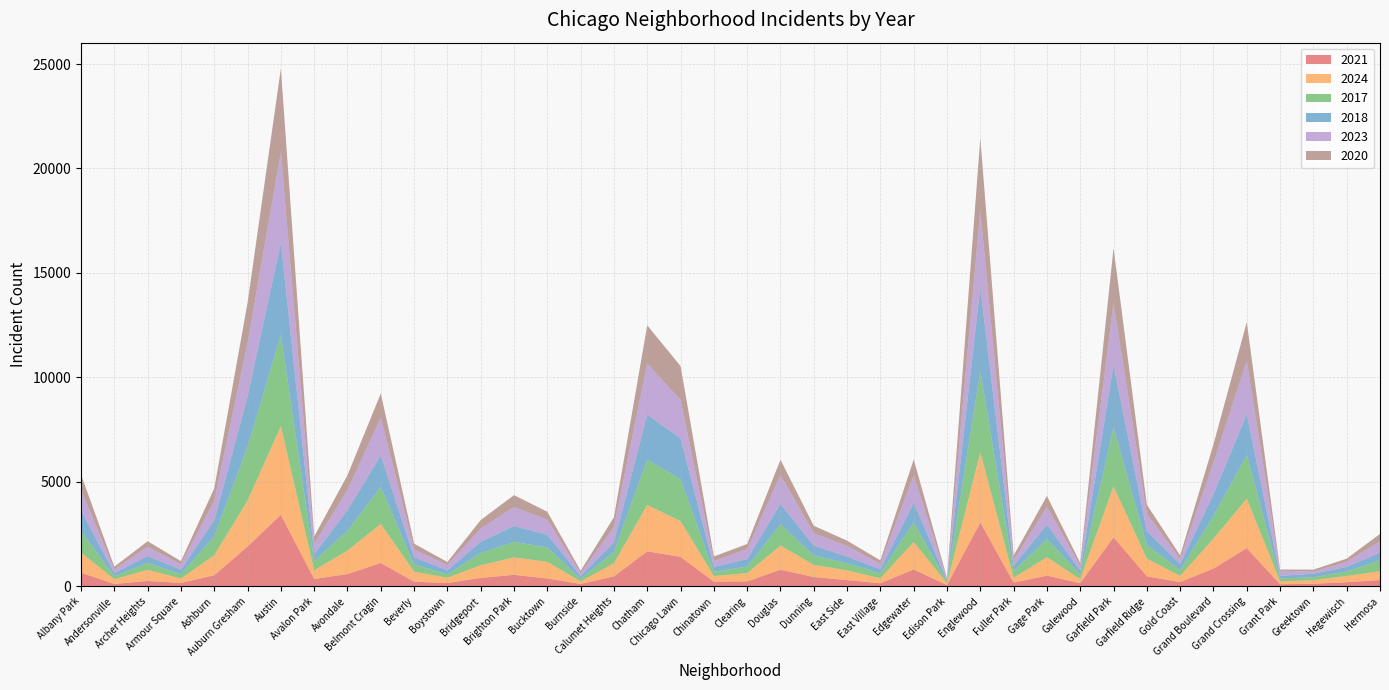

Reading left to right, list all the values displayed in this chart.

2021: 647	107	251	156	522	1903	3418	344	582	1111	214	153	397	544	370	109	470	1670	1404	217	230	789	441	290	143	801	52	3053	173	506	145	2344	472	195	846	1822	96	117	191	292
2024: 964	227	532	213	962	2195	4241	420	1124	1870	481	252	608	834	799	117	632	2217	1711	268	394	1156	578	468	234	1314	88	3357	232	882	192	2435	850	295	1435	2369	139	168	300	422
2017: 1030	148	333	210	901	2577	4378	443	946	1771	348	162	589	744	689	125	541	2172	2002	204	316	1022	454	342	245	948	74	3888	321	866	231	2825	648	273	1083	2088	135	145	214	516
2018: 975	149	325	213	772	2407	4417	336	984	1511	342	190	530	761	602	138	451	2150	1965	233	357	979	469	321	183	941	64	4017	246	703	177	2999	670	301	1046	1950	127	166	218	379
2023: 975	167	449	255	931	2565	4329	486	969	1810	378	257	637	907	721	137	746	2457	1833	282	481	1369	600	502	267	1294	56	3680	266	842	244	2946	824	237	1501	2552	247	102	244	544
2020: 755	135	263	153	599	1922	4002	352	709	1156	274	145	406	571	382	114	463	1823	1625	218	242	741	351	257	164	769	65	3452	229	521	129	2634	439	171	881	1862	56	95	153	349